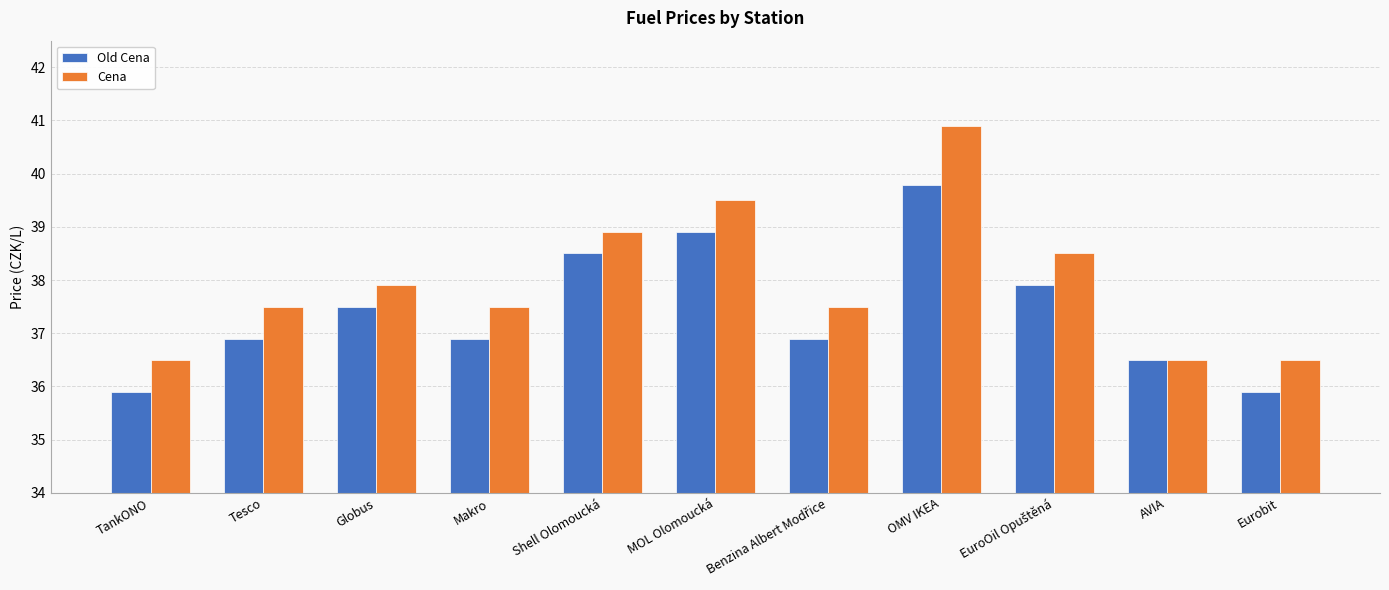

Which category has the highest value in the Cena series?

OMV IKEA